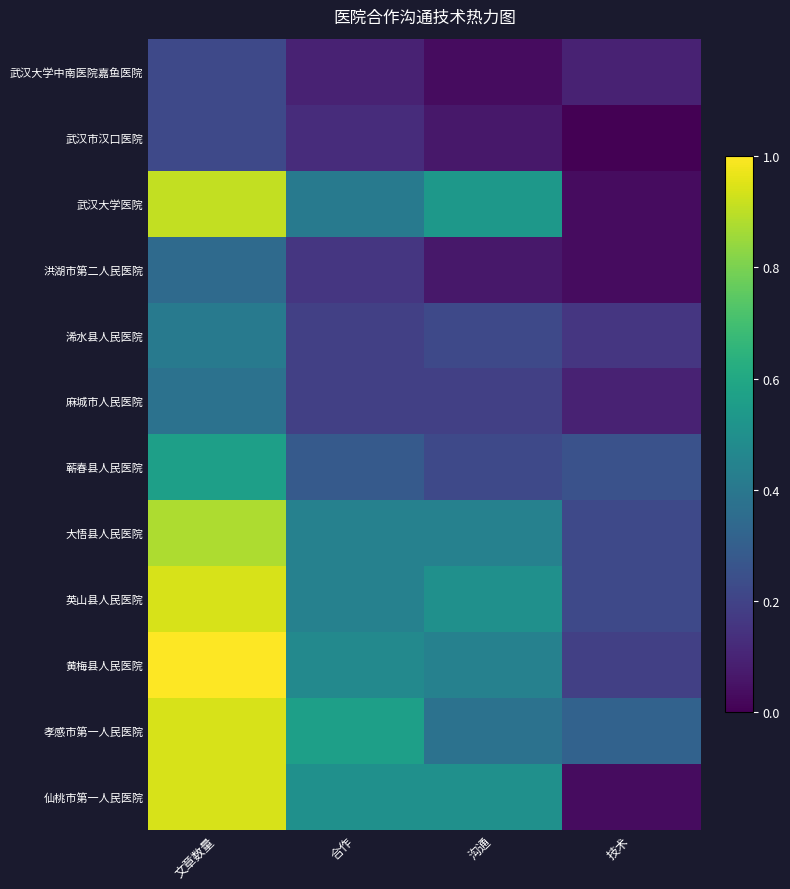

Rank the series at 文章数量 from highest to lowest value.

黄梅县人民医院, 英山县人民医院, 孝感市第一人民医院, 仙桃市第一人民医院, 武汉大学医院, 大悟县人民医院, 蕲春县人民医院, 浠水县人民医院, 麻城市人民医院, 洪湖市第二人民医院, 武汉大学中南医院嘉鱼医院, 武汉市汉口医院